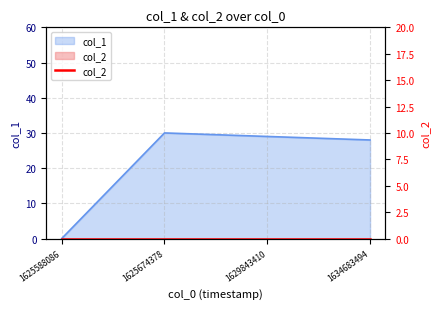

Where is the data nearest to the value 15?

1634683494